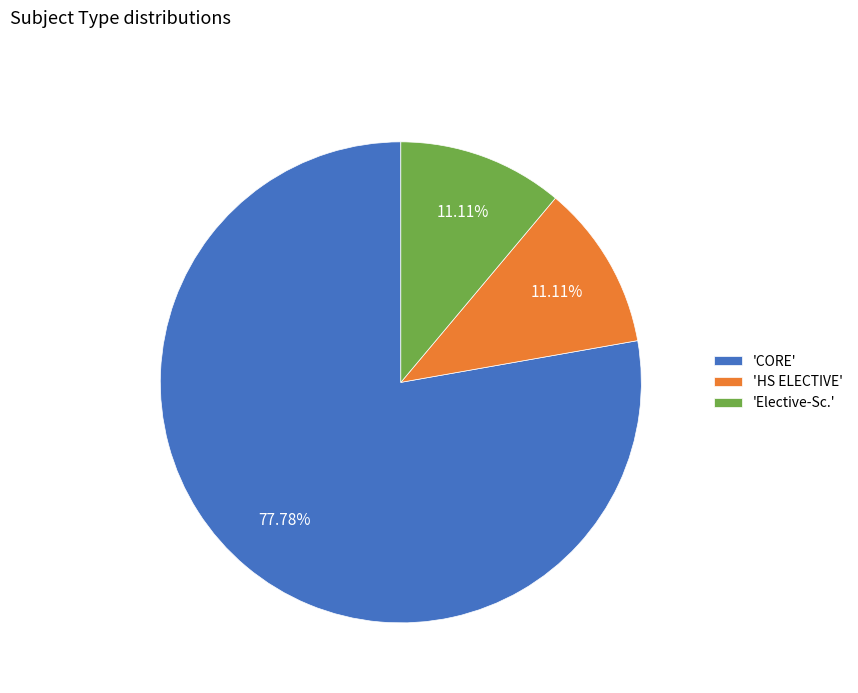

How many segments does this pie chart have?

3